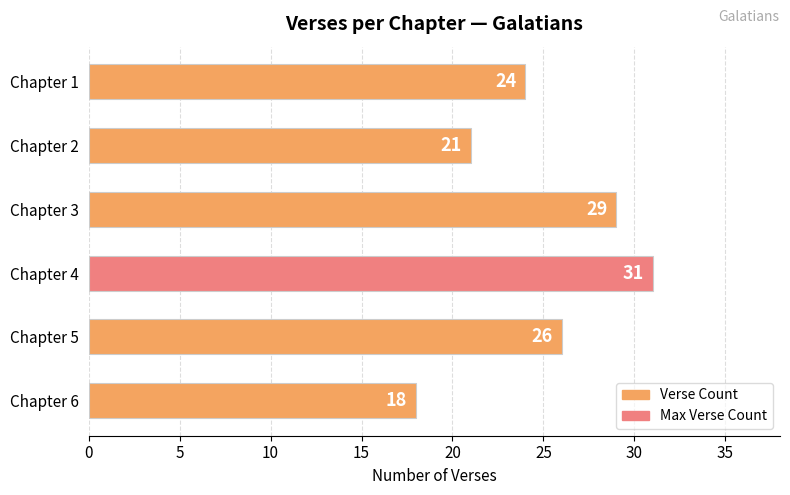

Reading top to bottom, what are all the values shown in this chart?

Chapter 1=24	Chapter 2=21	Chapter 3=29	Chapter 4=31	Chapter 5=26	Chapter 6=18